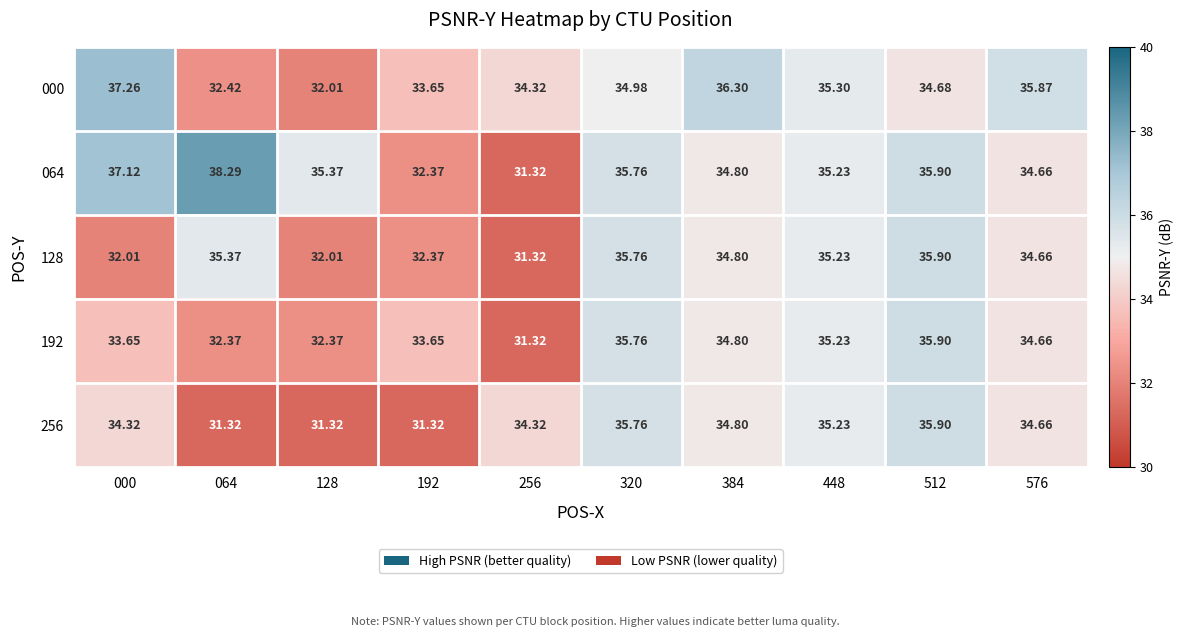

How many values in the 128 series exceed 34?

6